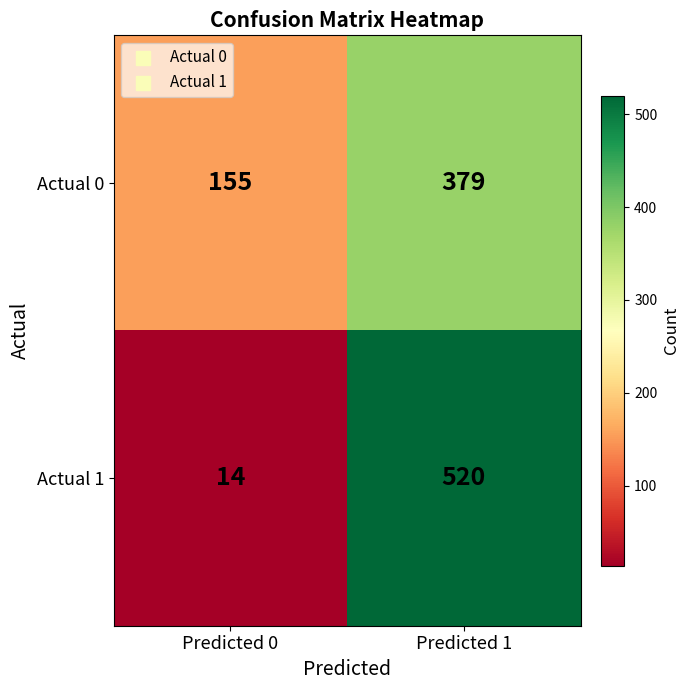

At which category is the sum across all series the highest?

Predicted 1